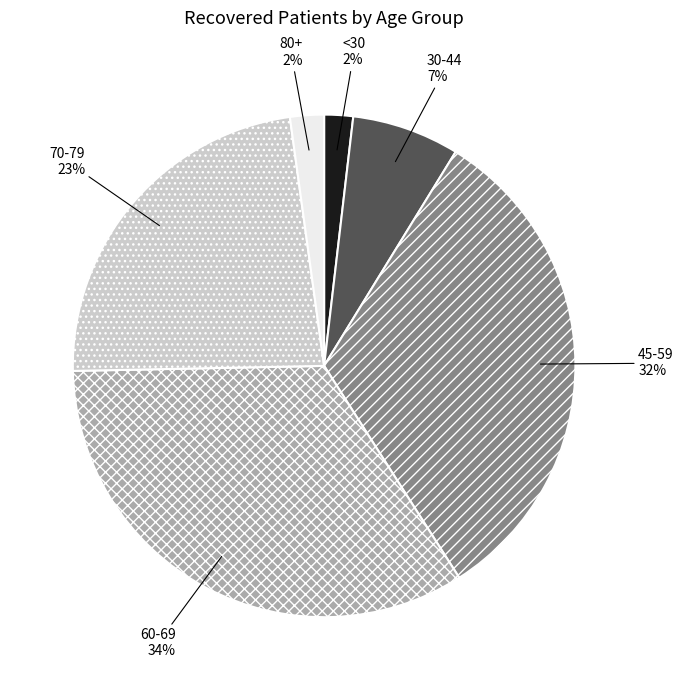

The <30 slice represents 2% of the pie. True or false?

True